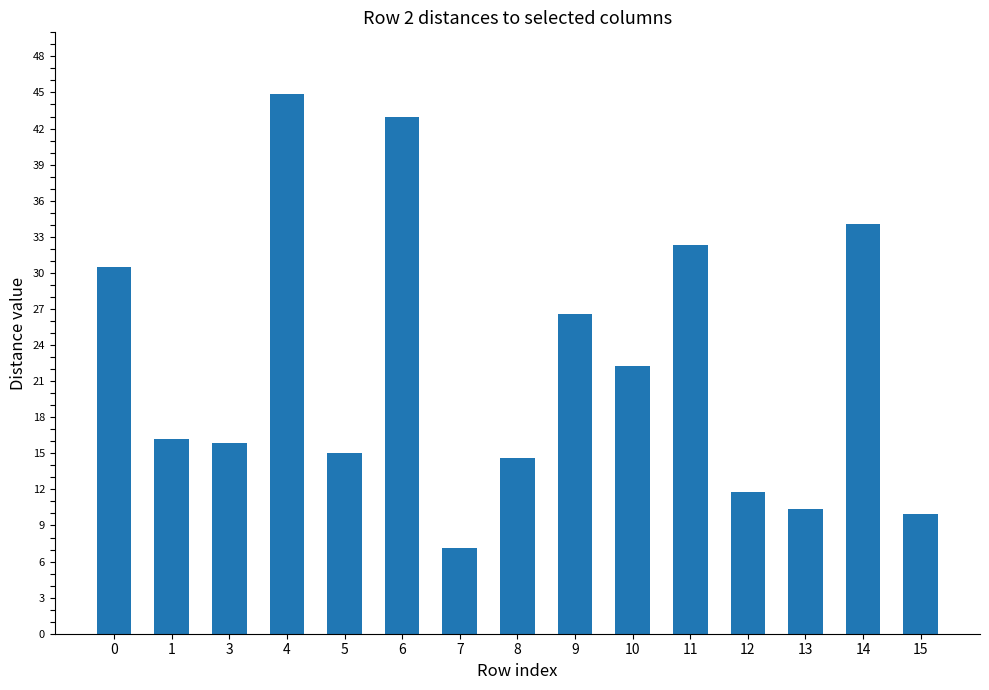

What is the value of the 5th bar from the left?

15.0